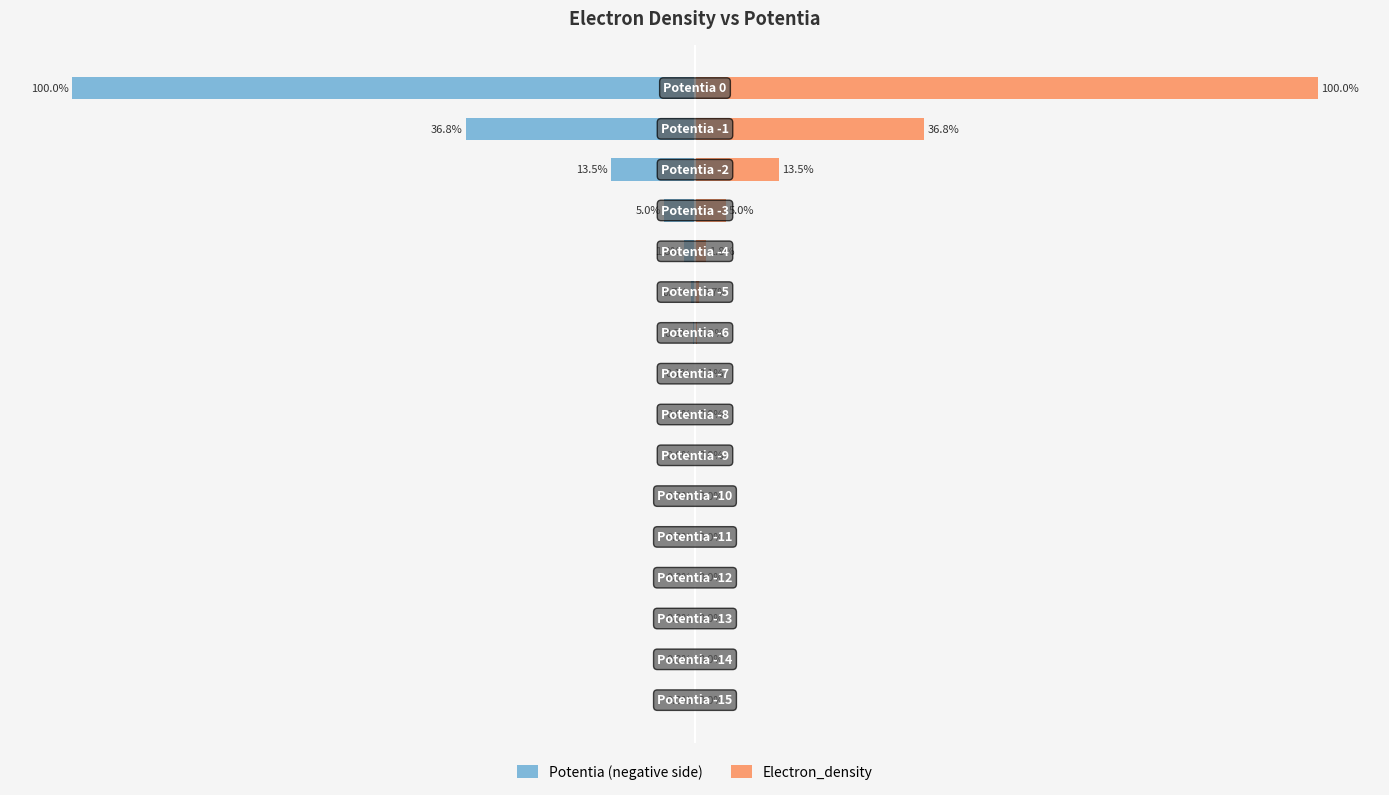

What is the greatest value displayed?

100.0